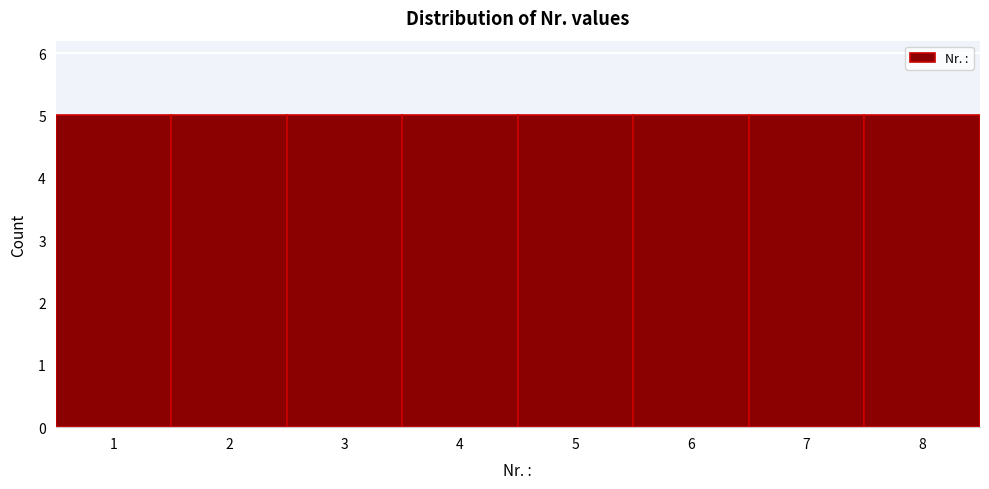

What is the height of the bar covering 5.5 to 6.5 on the x-axis? The values are not printed on the chart, so give them approximately, as read against the axis.

5